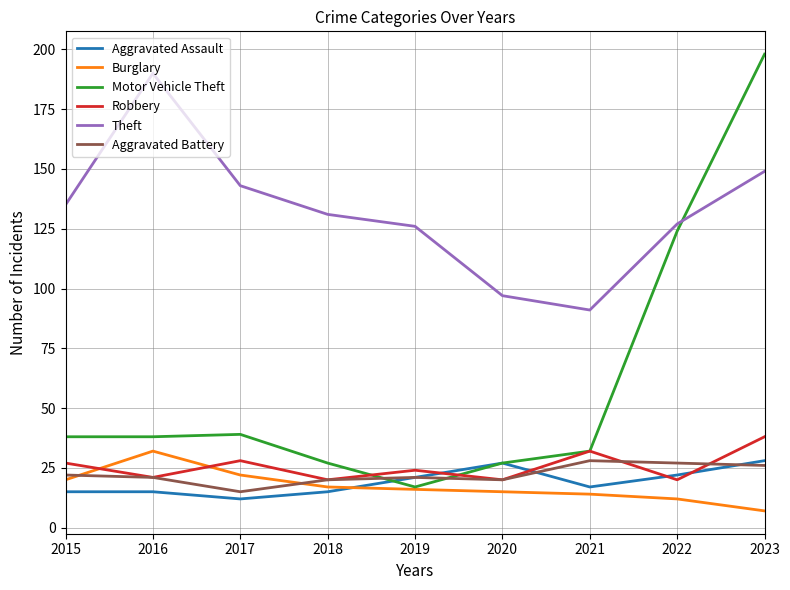

What is the difference between the second highest and minimum values in the Robbery series?

12